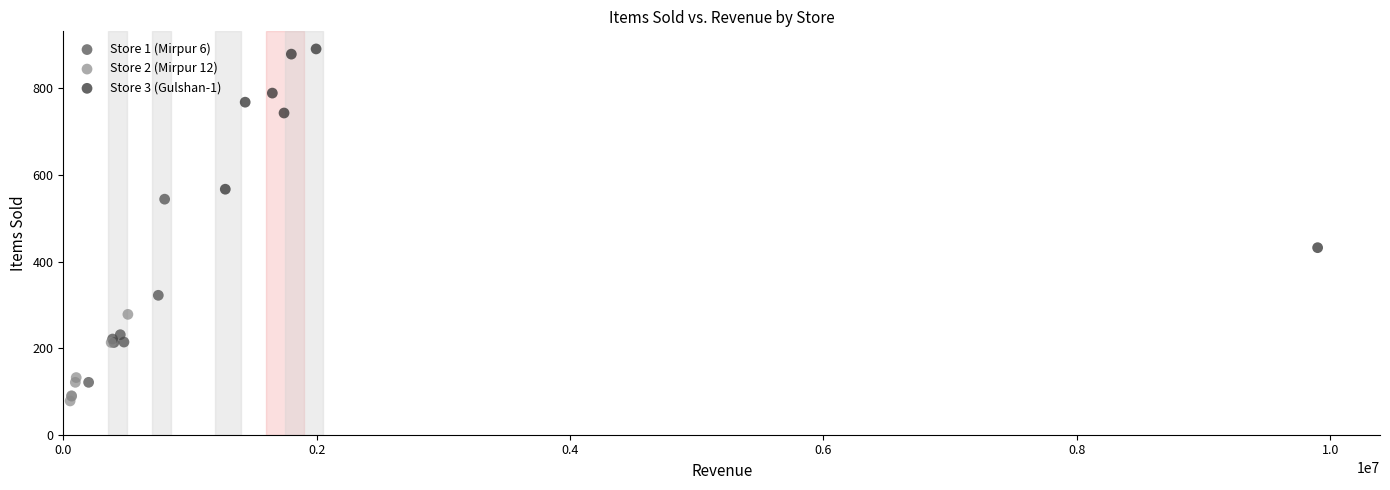

Which series has the widest spread of Y values?

Store 3 (Gulshan-1)